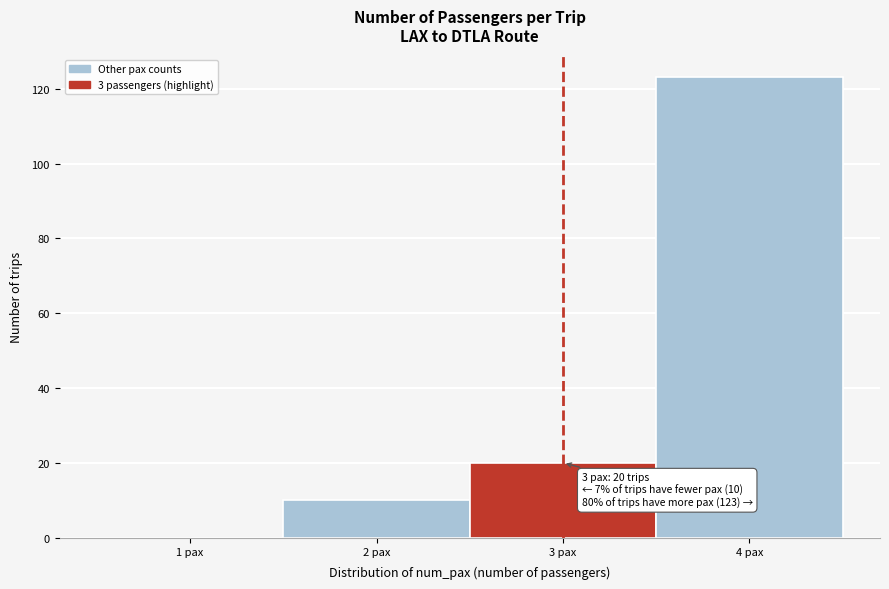

Reading right to left, what are all the values shown in this chart?

4 pax=123	3 pax=20	2 pax=10	1 pax=0